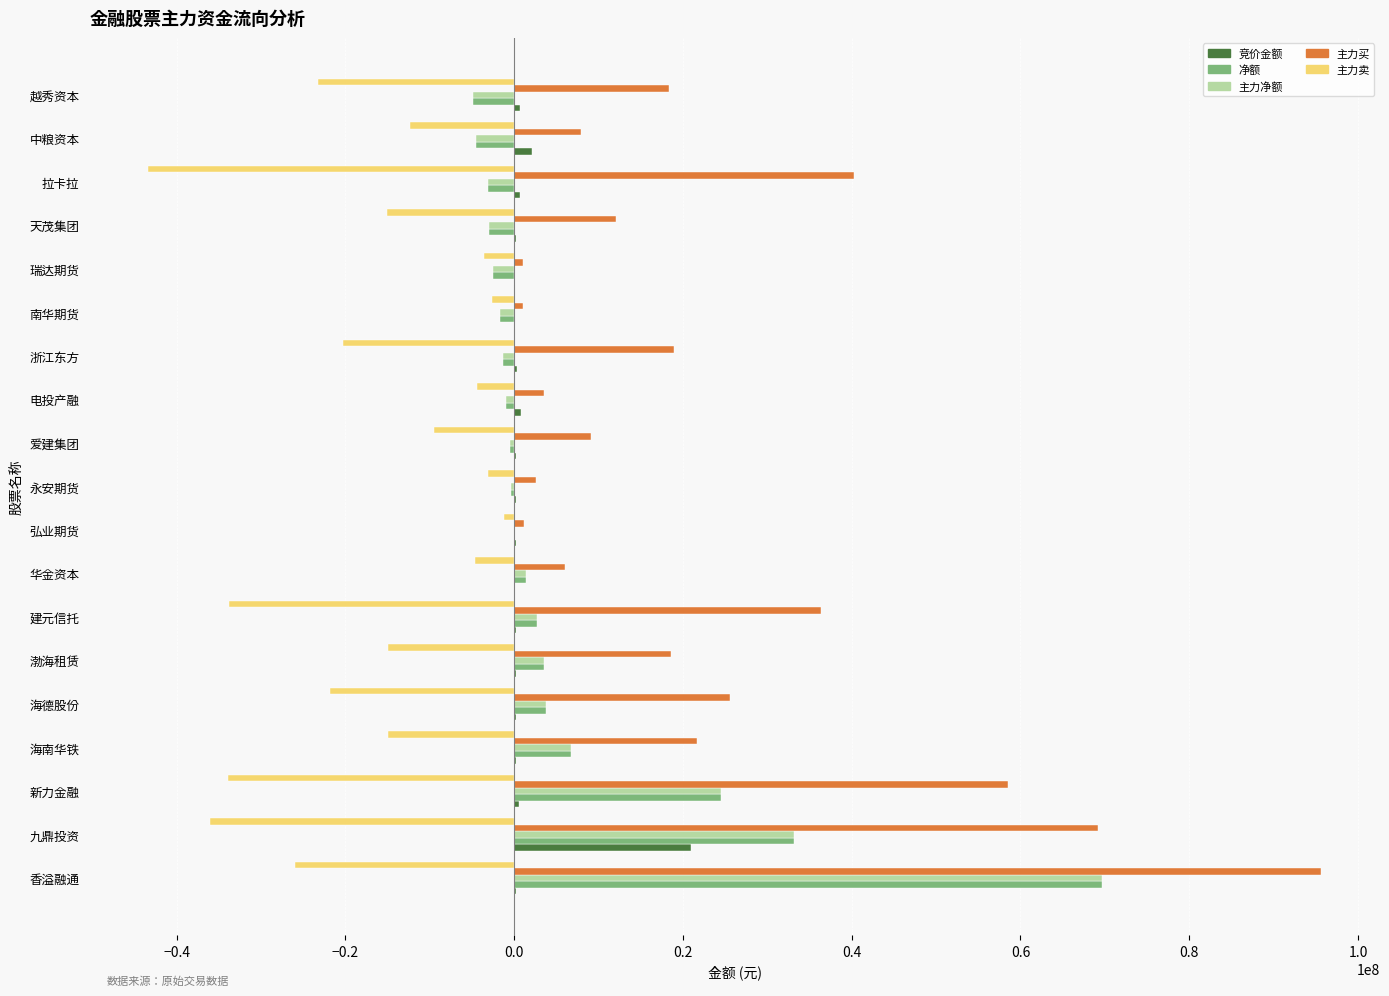

Is it true that 主力卖 equals -33739742 at 建元信托?

True